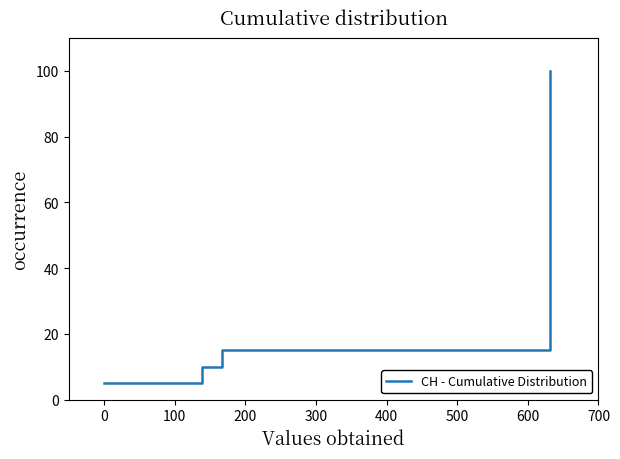

How many values are below 55?

10